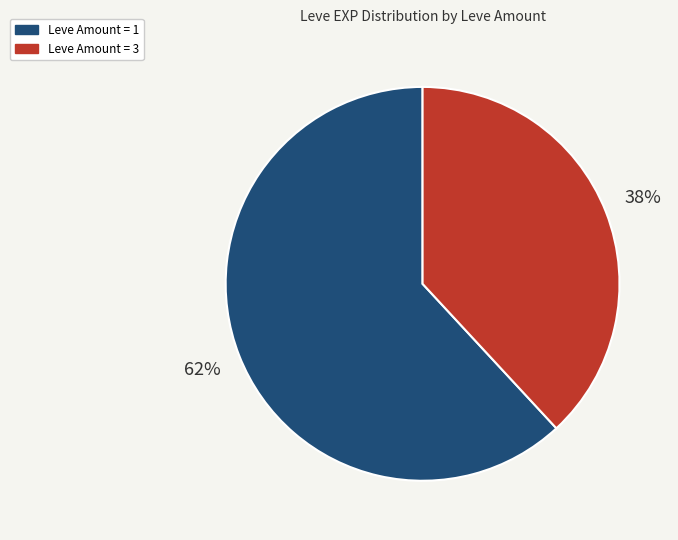

Is there any slice that represents more than half of the pie?

Yes